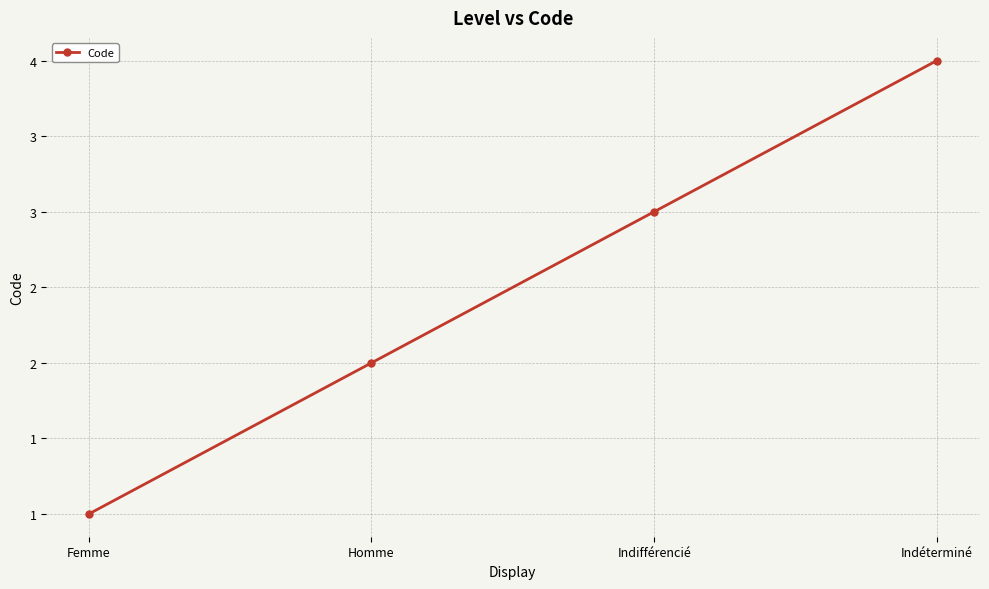

Does the chart have visible grid lines?

Yes